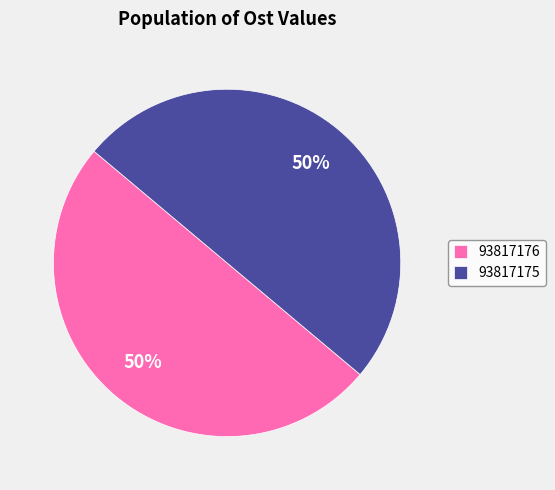

Do 93817176 and 93817175 together represent more than half of the pie?

Yes